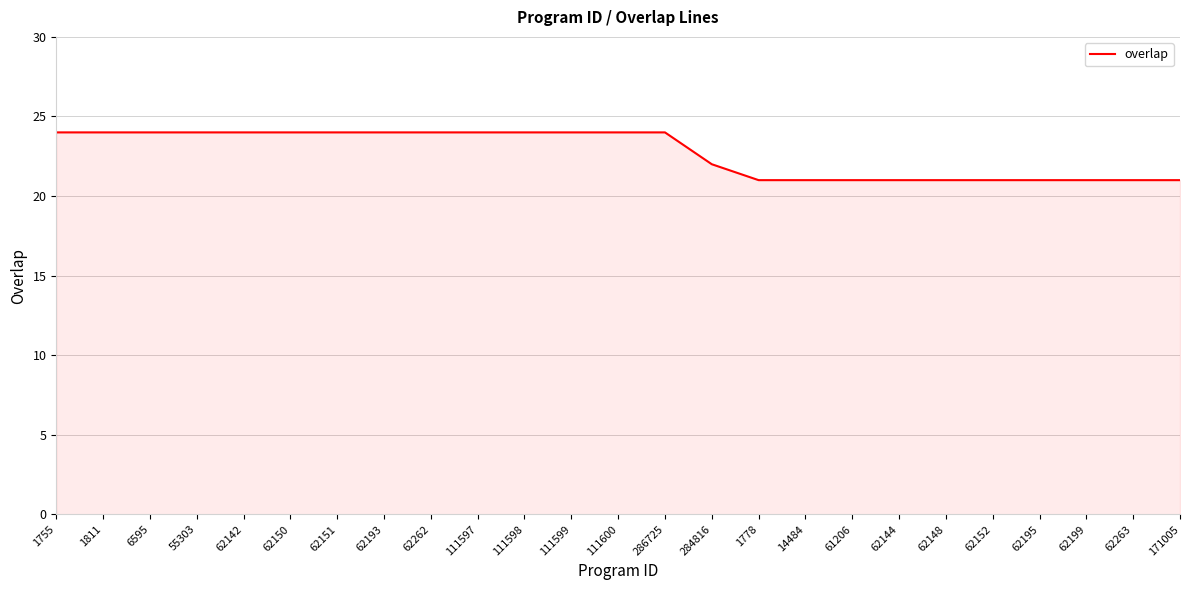

Where is the data nearest to the value 22?

284816